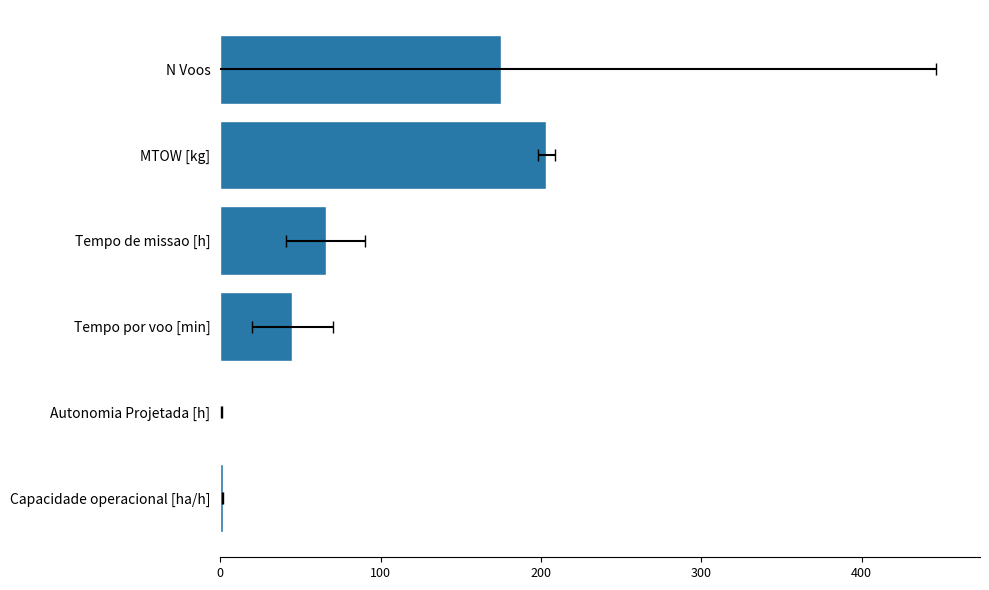

What is the smallest value displayed?

0.6